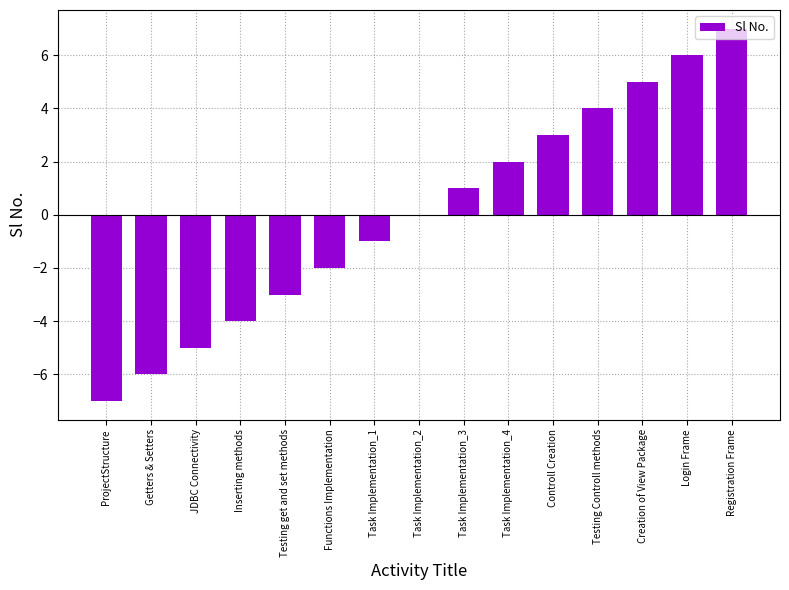

What is the change in value from JDBC Connectivity to Registration Frame?

+12